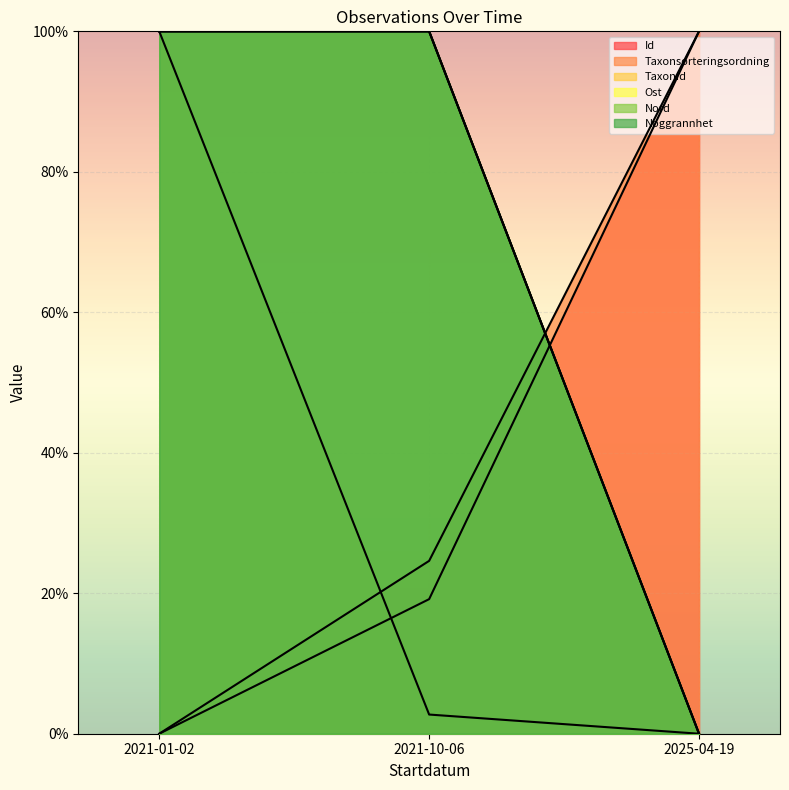

What is the average value of the Ost series?

66.7